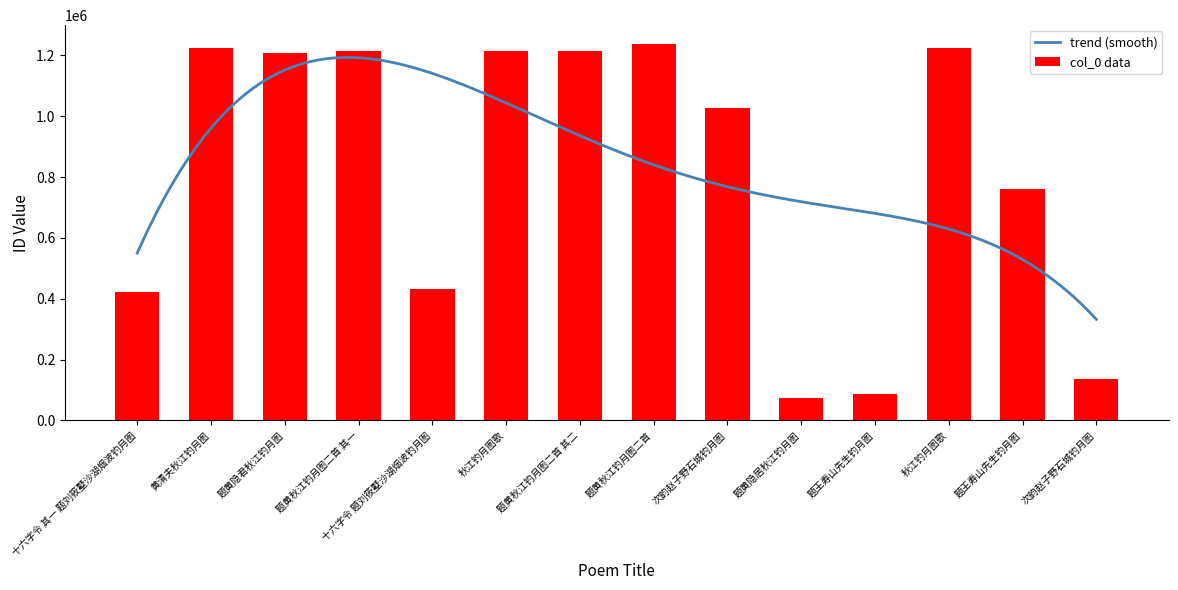

List the labels in order of value, largest first.

题黄秋江钓月图二首, 秋江钓月图歌, 黄清夫秋江钓月图, 秋江钓月图歌, 题黄秋江钓月图二首 其二, 题黄秋江钓月图二首 其一, 题黄隐君秋江钓月图, 次韵赵子野石城钓月图, 题王寿山先生钓月图, 十六字令 题刘筱墅沙湖烟波钓月图, 十六字令 其一 题刘筱墅沙湖烟波钓月图, 次韵赵子野石城钓月图, 题王寿山先生钓月图, 题黄隐居秋江钓月图